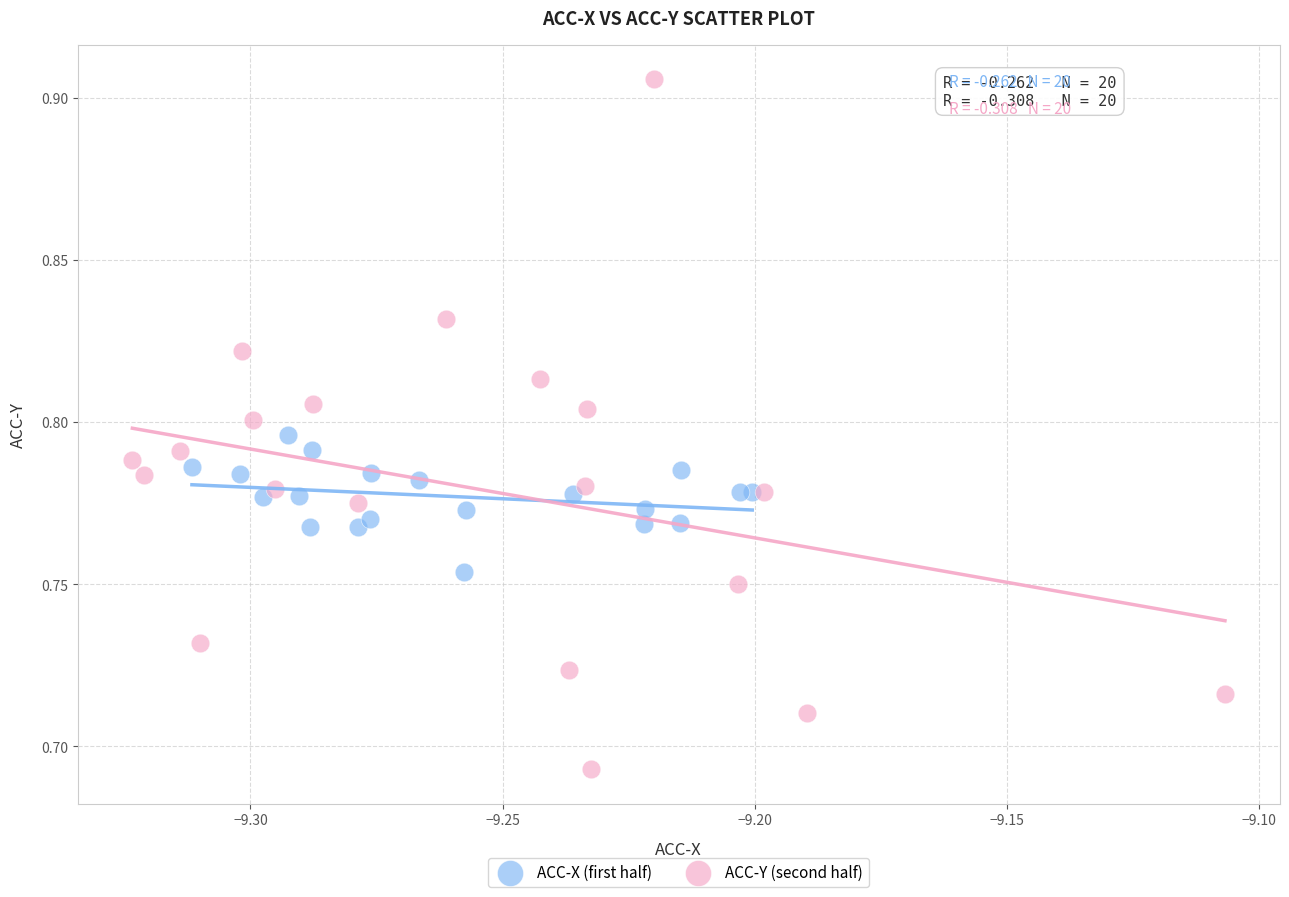

Which series contains the lowest Y value?

ACC-Y (second half)